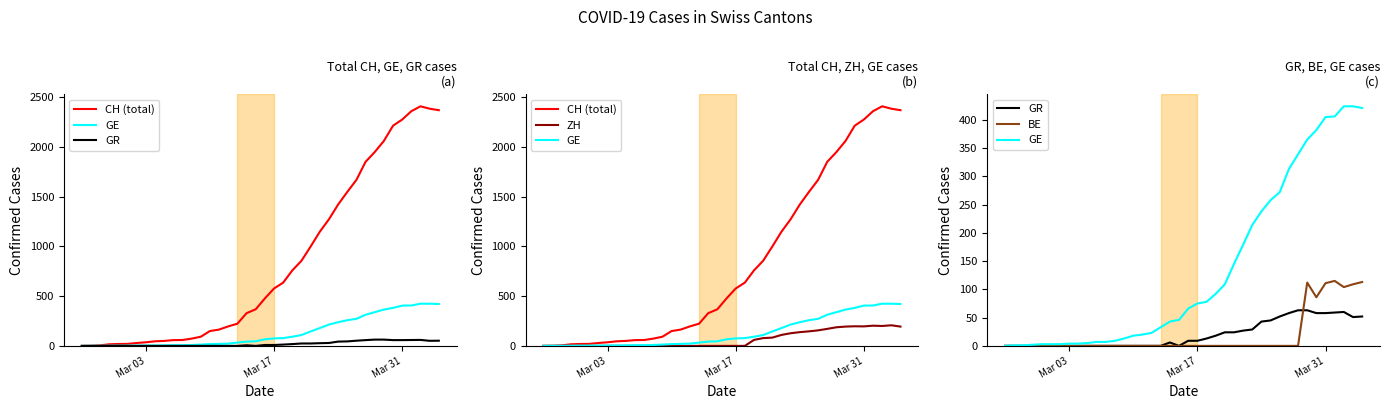

What is the sum of all CH (total) values?

33171